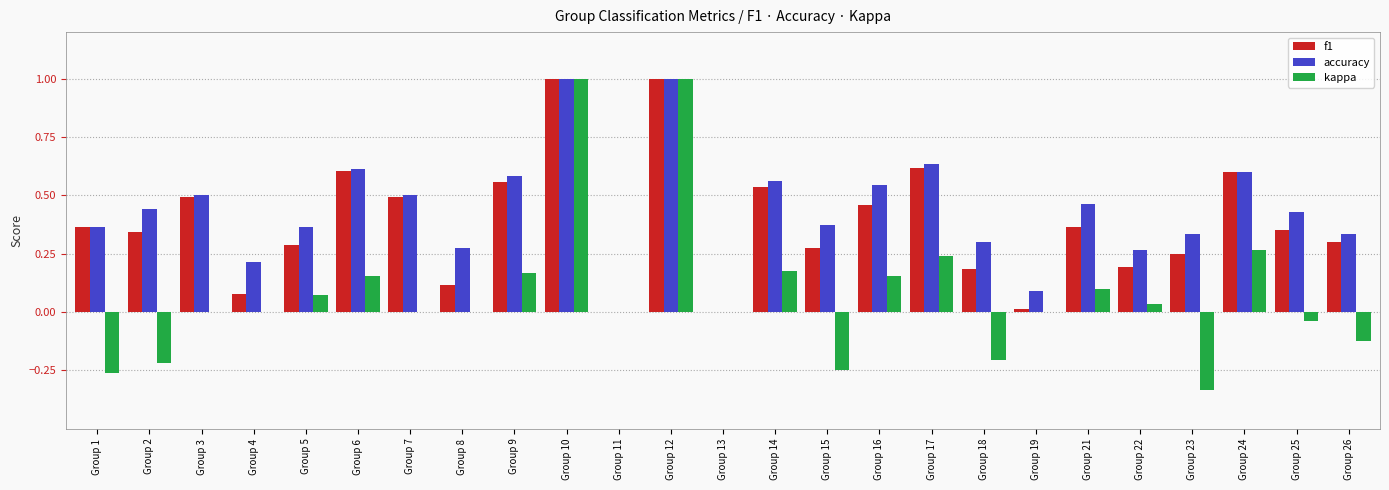

How many data points does each series have?

25